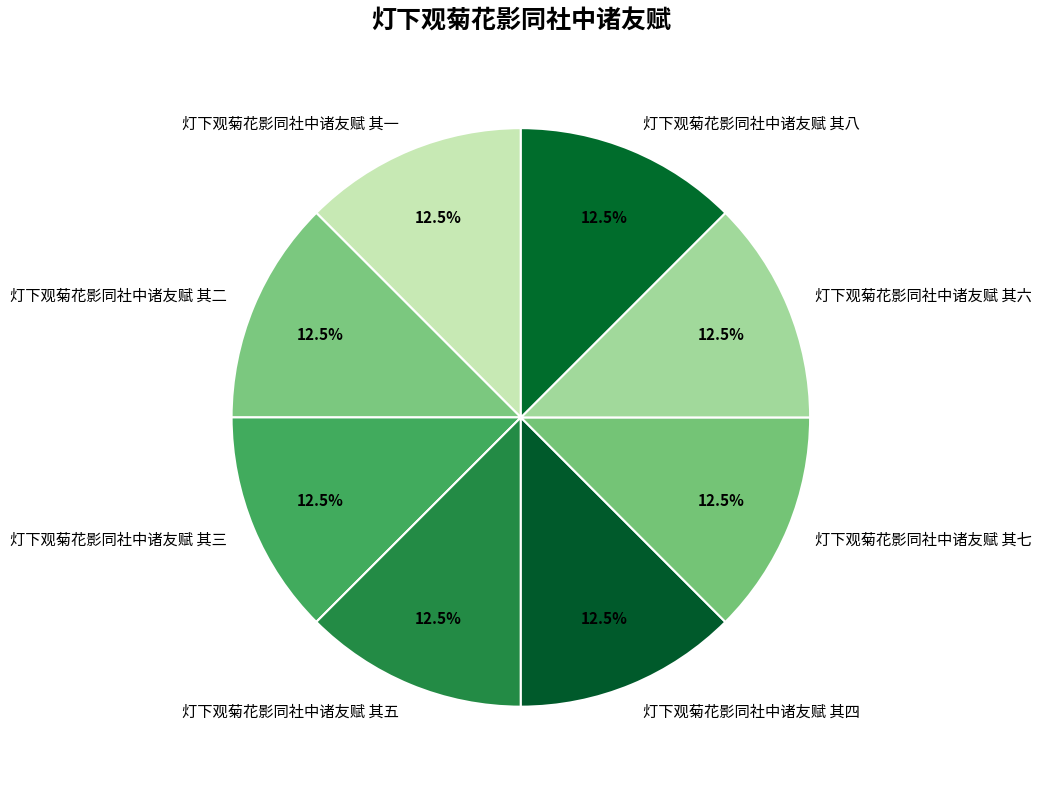

What is the total percentage of 灯下观菊花影同社中诸友赋 其六 and 灯下观菊花影同社中诸友赋 其一?

25.0%